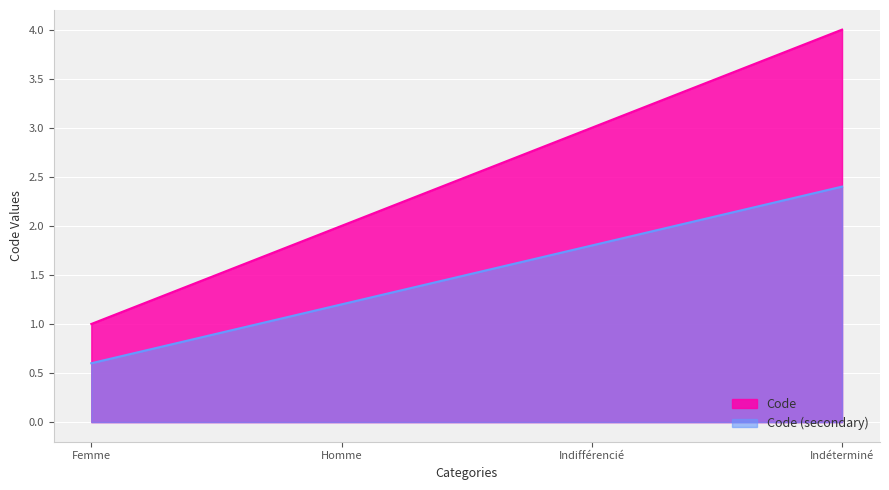

The value at Homme is 2. True or false?

True